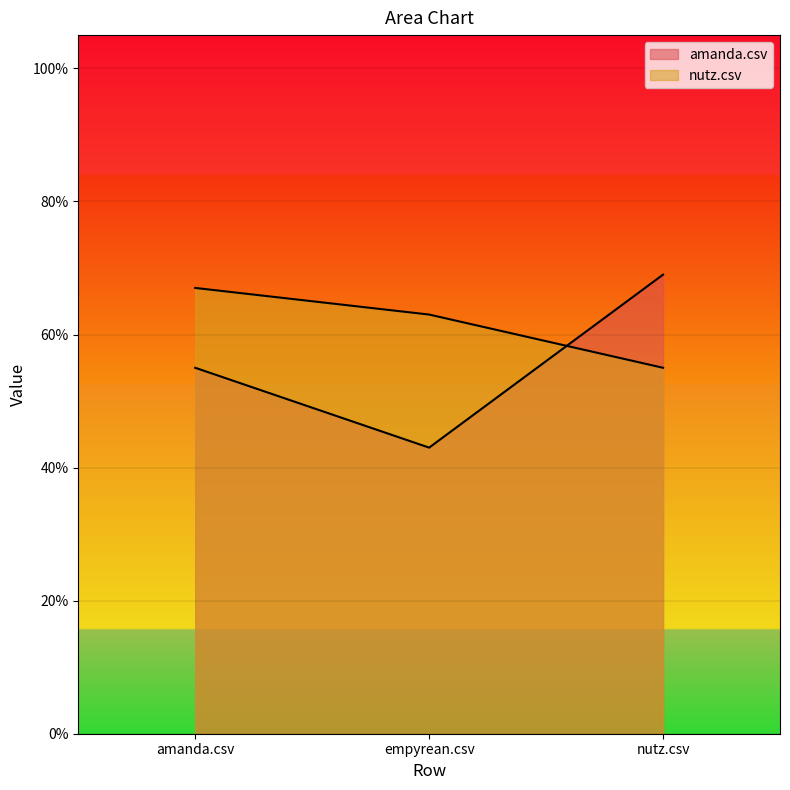

What is the total value across all series at amanda.csv?

1.2